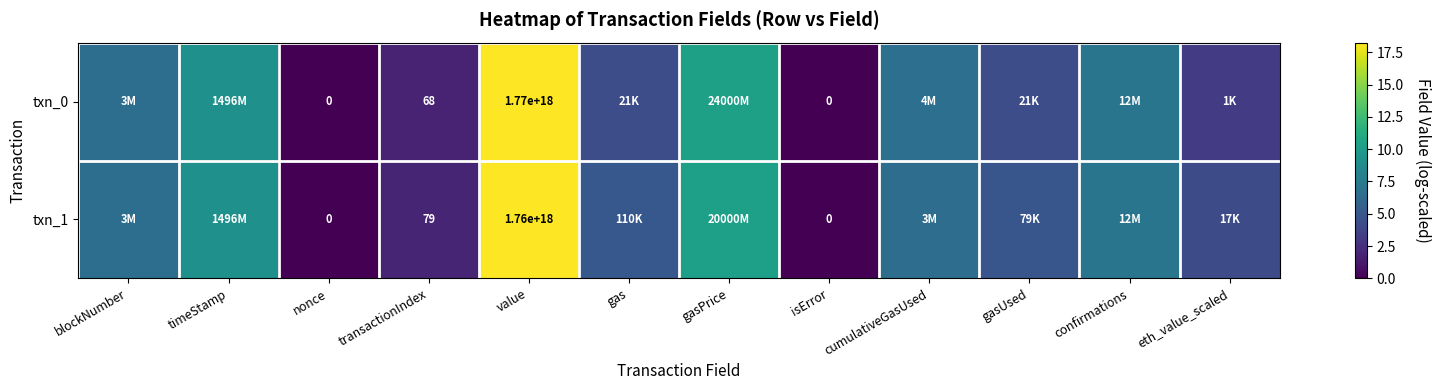

What is the difference between the maximum and minimum values in the txn_1 series?

18.2